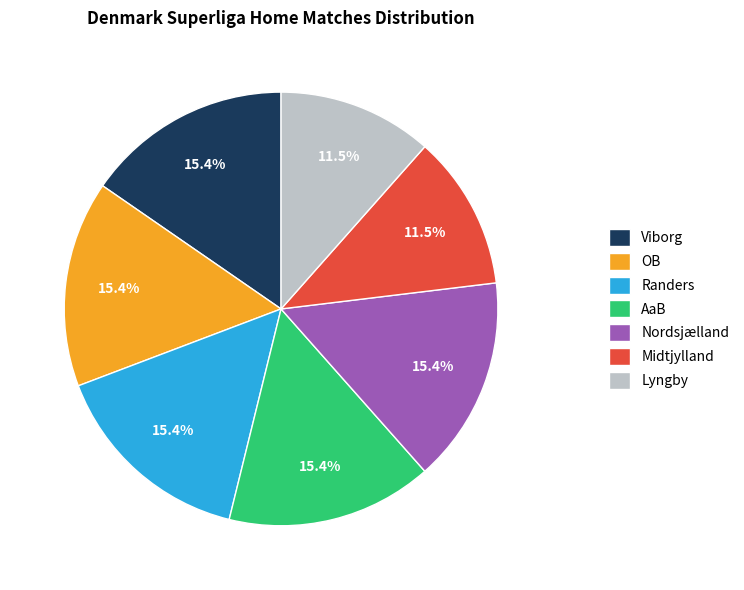

How much of the chart is everything except Viborg?

84.6%